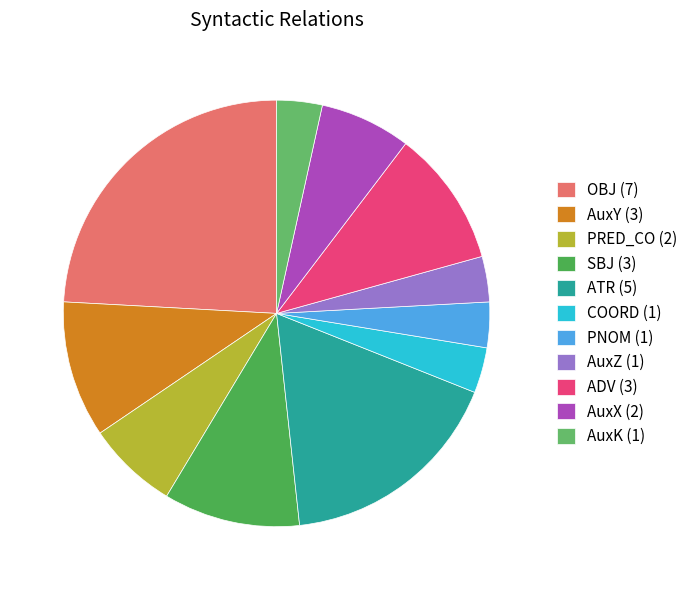

Combined, do OBJ and AuxK account for over 50%?

No